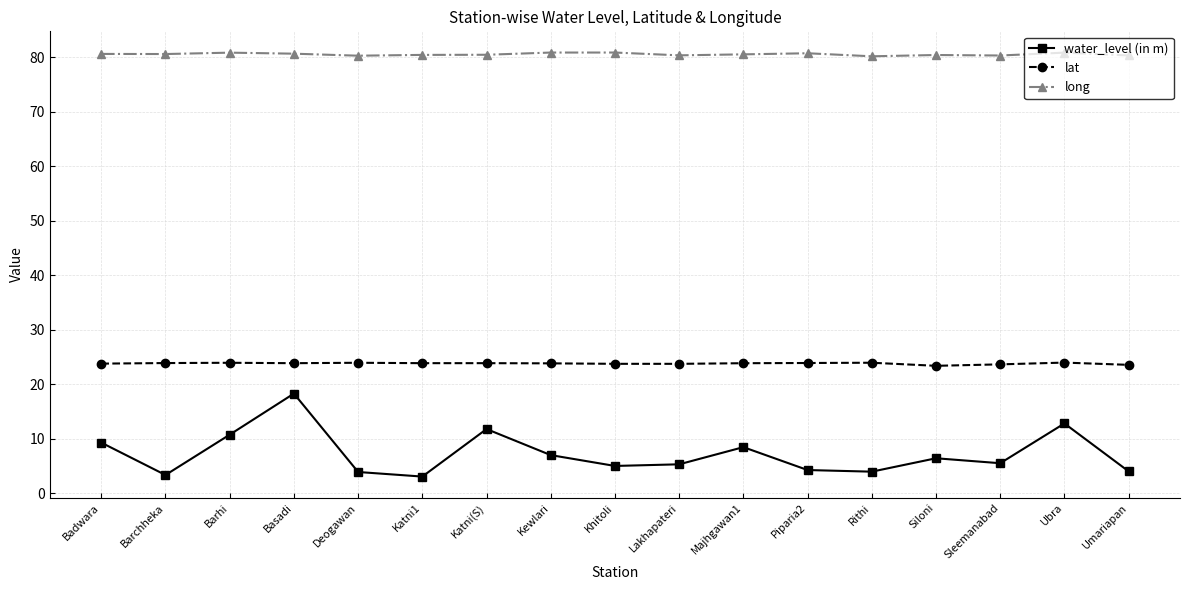

What value does the long series have at Siloni?

80.4